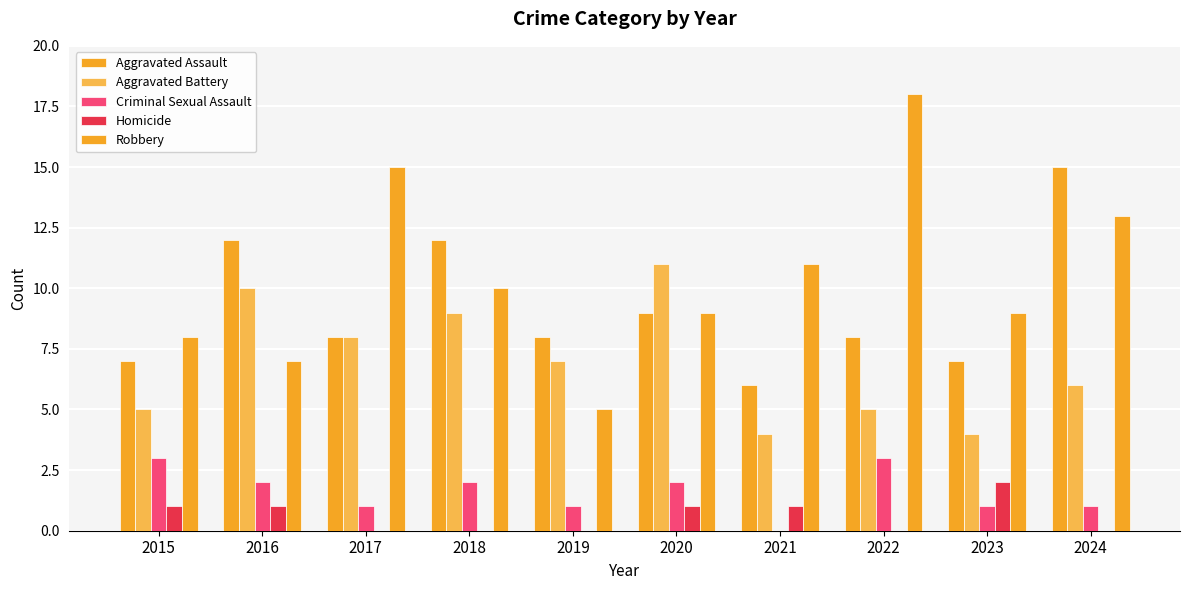

Reading right to left, list all the values displayed in this chart.

Aggravated Assault: 15	7	8	6	9	8	12	8	12	7
Aggravated Battery: 6	4	5	4	11	7	9	8	10	5
Criminal Sexual Assault: 1	1	3	0	2	1	2	1	2	3
Homicide: 0	2	0	1	1	0	0	0	1	1
Robbery: 13	9	18	11	9	5	10	15	7	8